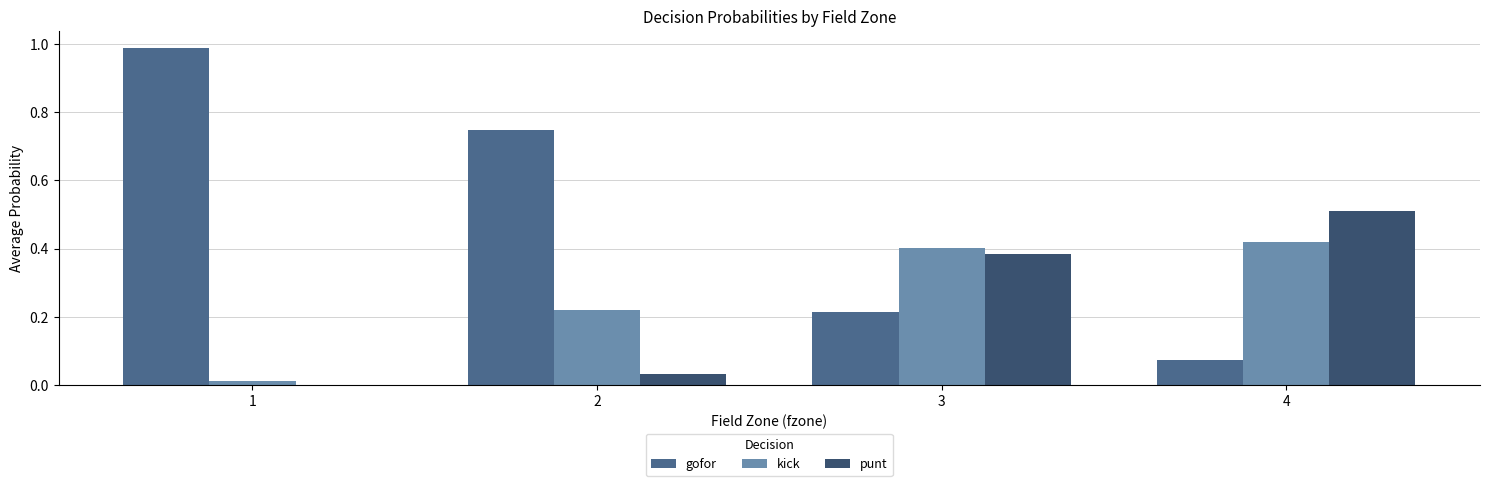

Does the chart contain stacked bars?

No